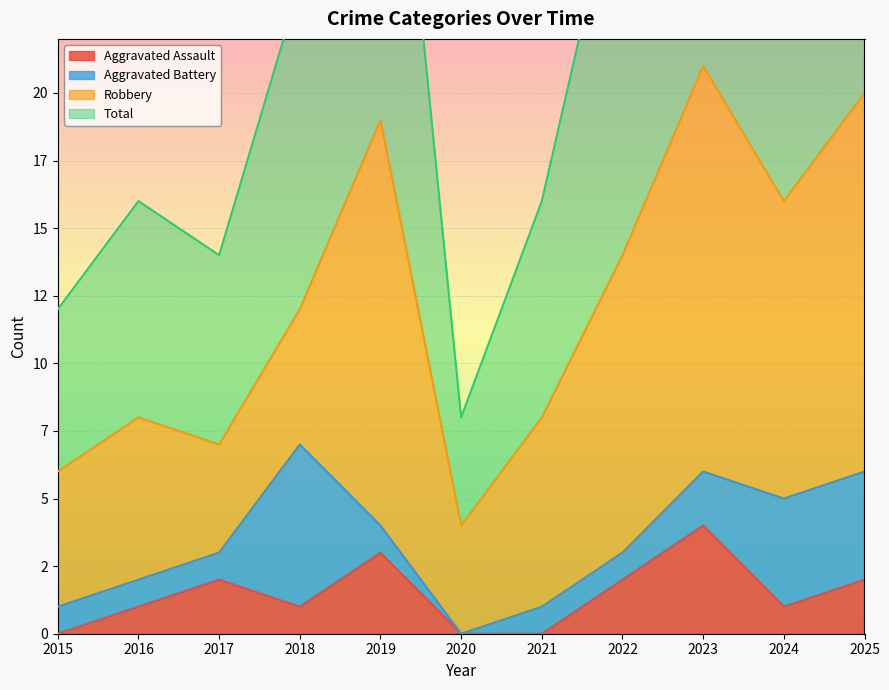

List the labels in order of Aggravated Assault value, smallest first.

2015, 2020, 2021, 2016, 2018, 2024, 2017, 2022, 2025, 2019, 2023